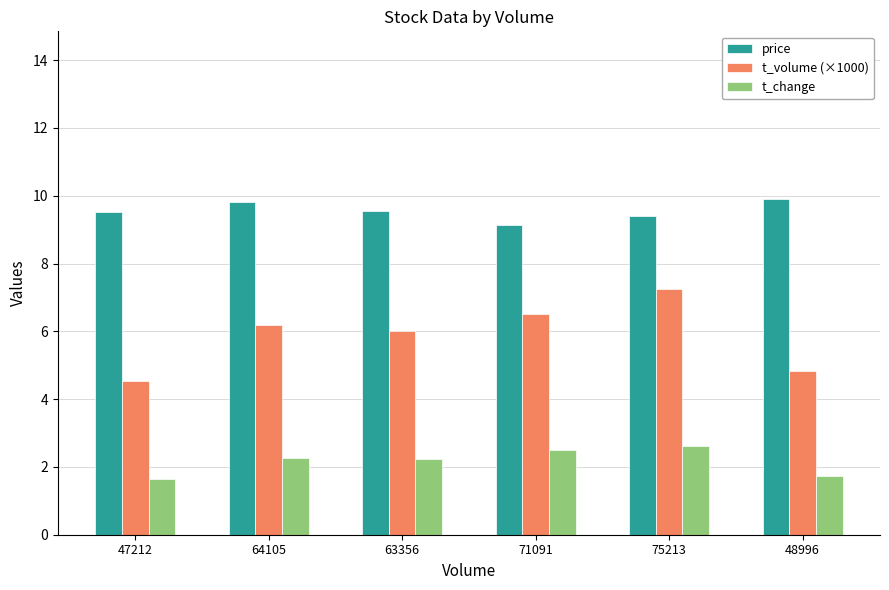

Which category has the highest value in the t_volume (×1000) series?

75213